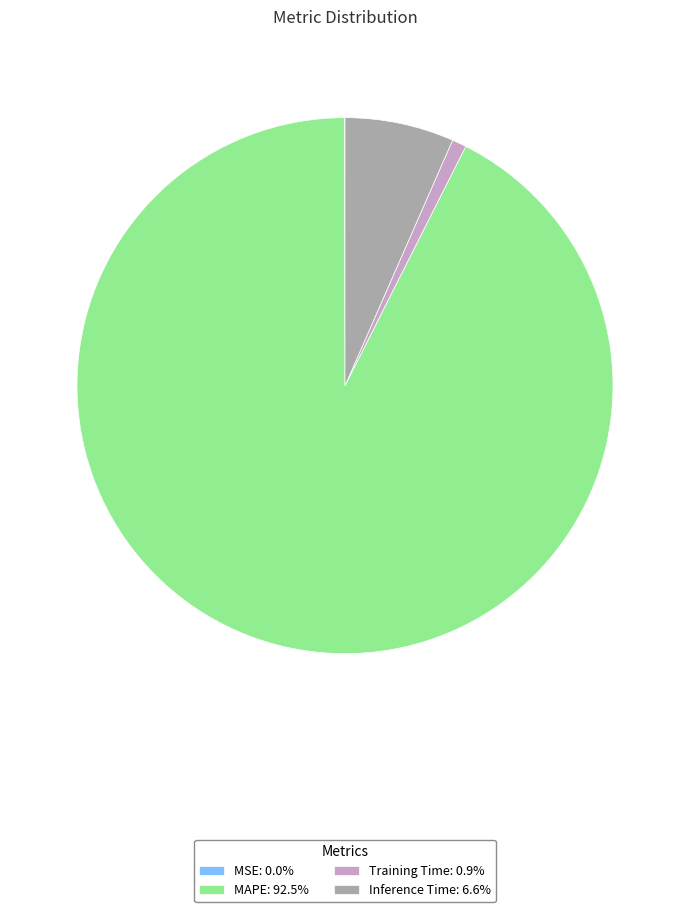

Is there any slice that represents more than half of the pie?

Yes